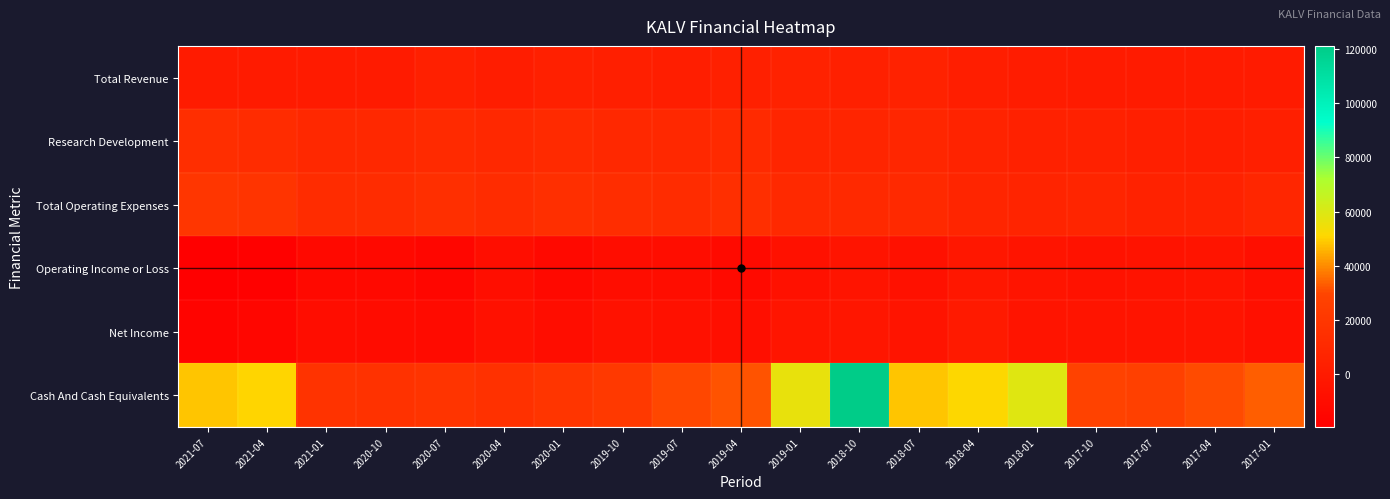

Reading left to right, extract all data points from this chart.

Total Revenue: 2021-07=0	2021-04=0	2021-01=0	2020-10=0	2020-07=3800	2020-04=1600	2020-01=3900	2019-10=3400	2019-07=2900	2019-04=3900	2019-01=5600	2018-10=3700	2018-07=4800	2018-04=2300	2018-01=1100	2017-10=100	2017-07=100	2017-04=200	2017-01=0
Research Development: 2021-07=13700	2021-04=11900	2021-01=9100	2020-10=9100	2020-07=11200	2020-04=9500	2020-01=11200	2019-10=9800	2019-07=9700	2019-04=11100	2019-01=7700	2018-10=7900	2018-07=8400	2018-04=5900	2018-01=4500	2017-10=4400	2017-07=3500	2017-04=3000	2017-01=3300
Total Operating Expenses: 2021-07=19500	2021-04=18000	2021-01=12700	2020-10=12800	2020-07=14400	2020-04=12800	2020-01=14300	2019-10=13200	2019-07=12900	2019-04=14200	2019-01=10600	2018-10=10500	2018-07=10700	2018-04=7800	2018-01=6700	2017-10=7100	2017-07=5500	2017-04=5200	2017-01=8400
Operating Income or Loss: 2021-07=-19500	2021-04=-18000	2021-01=-12700	2020-10=-12800	2020-07=-14400	2020-04=-9000	2020-01=-12700	2019-10=-9300	2019-07=-9500	2019-04=-11300	2019-01=-6700	2018-10=-4900	2018-07=-7000	2018-04=-3000	2018-01=-4400	2017-10=-6000	2017-07=-5400	2017-04=-5100	2017-01=-8200
Net Income: 2021-07=-16100	2021-04=-15000	2021-01=-10000	2020-10=-10400	2020-07=-10800	2020-04=-6600	2020-01=-9300	2019-10=-5900	2019-07=-7300	2019-04=-8500	2019-01=-4000	2018-10=-3300	2018-07=-5000	2018-04=-700	2018-01=-5200	2017-10=-5000	2017-07=-4900	2017-04=-4200	2017-01=-7600
Cash And Cash Equivalents: 2021-07=48300	2021-04=50600	2021-01=17700	2020-10=16200	2020-07=18000	2020-04=15800	2020-01=18600	2019-10=21700	2019-07=30100	2019-04=32000	2019-01=56300	2018-10=121100	2018-07=48100	2018-04=51100	2018-01=58700	2017-10=28100	2017-07=26500	2017-04=31000	2017-01=33500